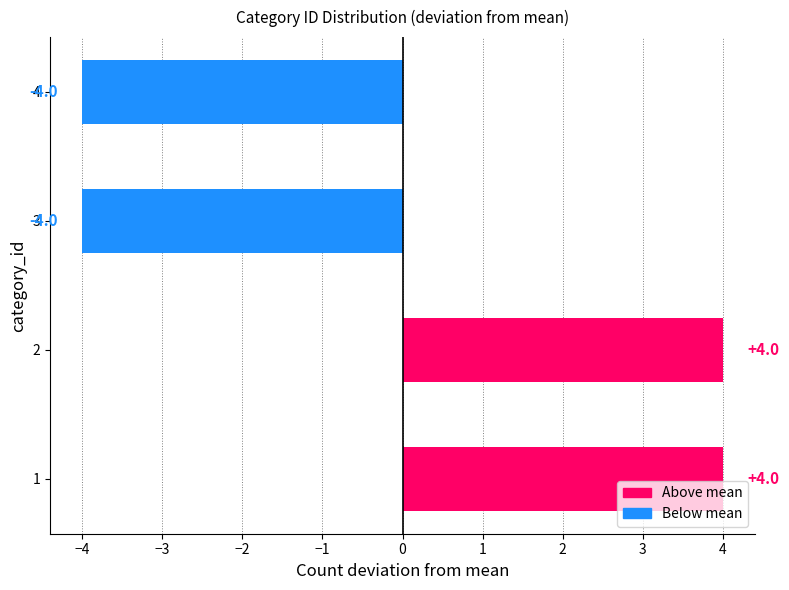

What is the difference between the second highest and minimum values?

8